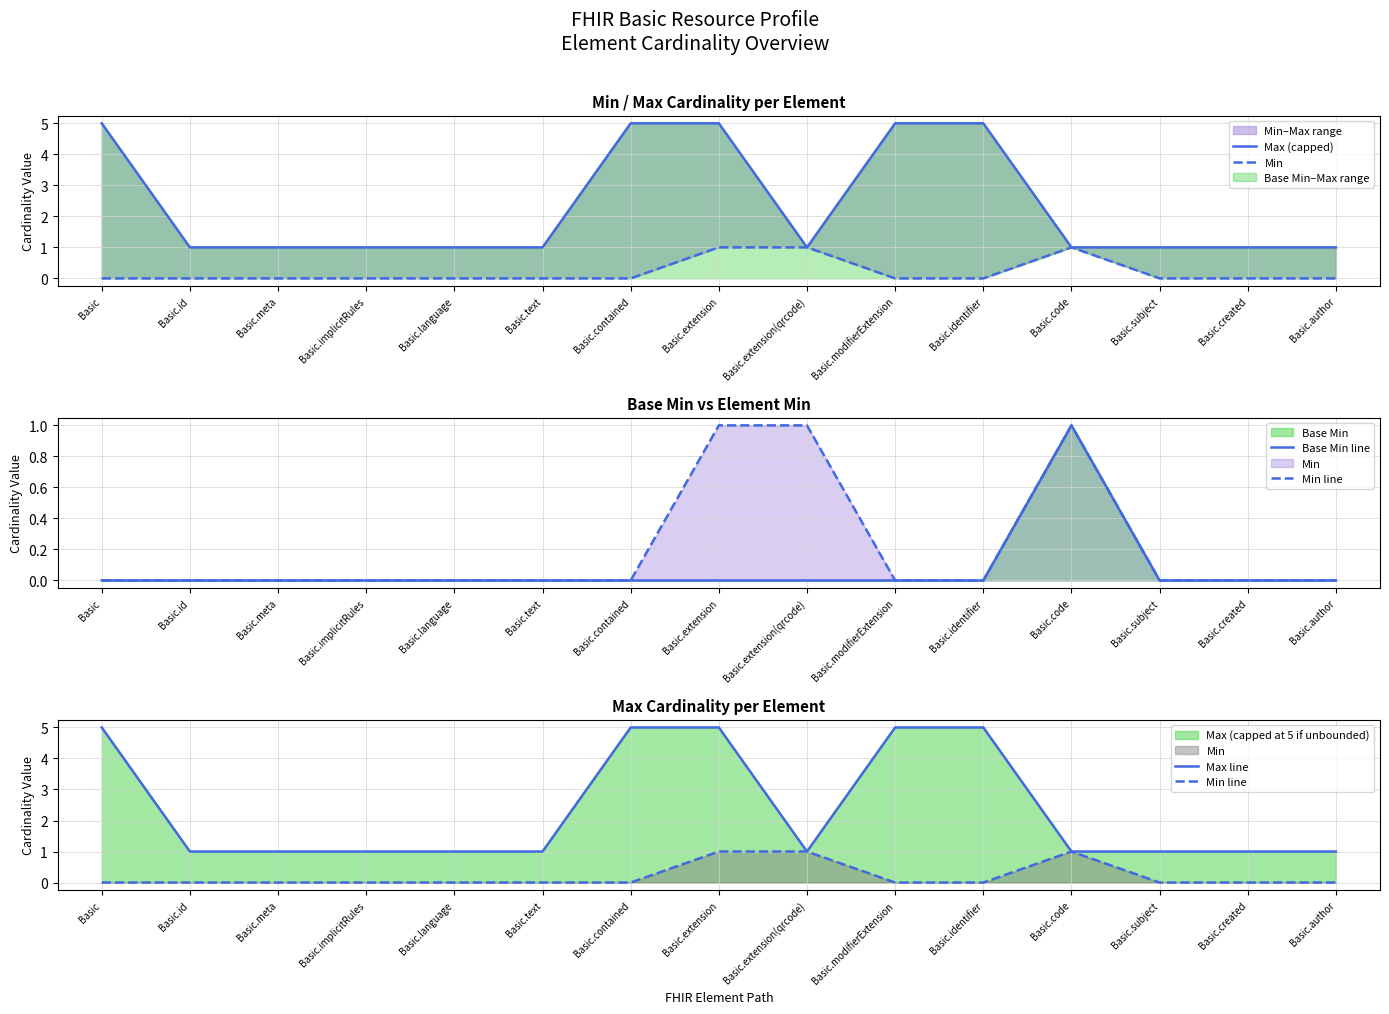

True or false: Min line and Max (capped) intersect in this chart.

False